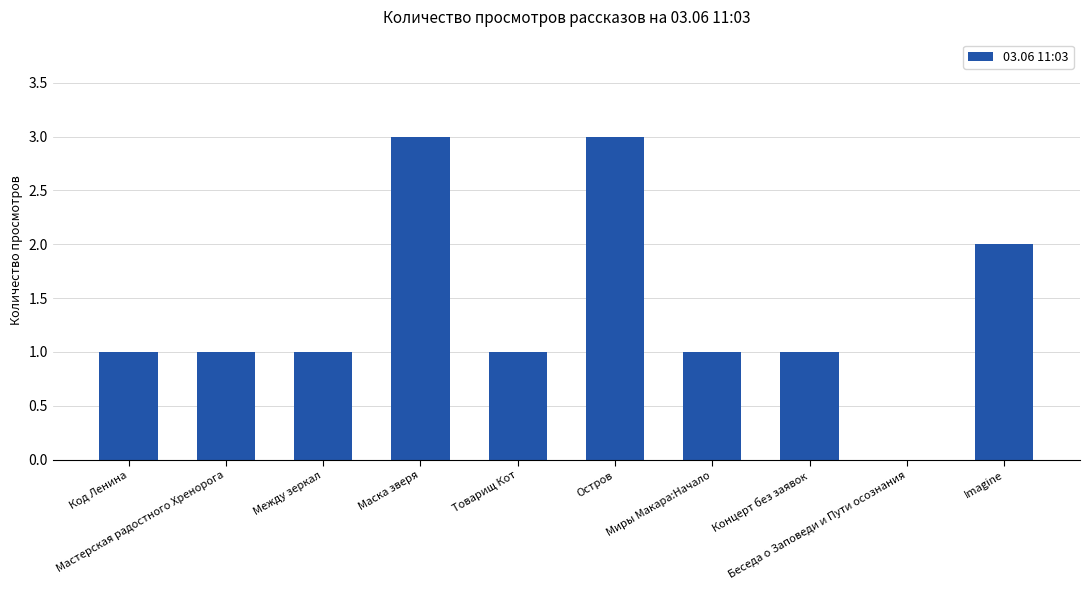

What is the sum of all values?

14